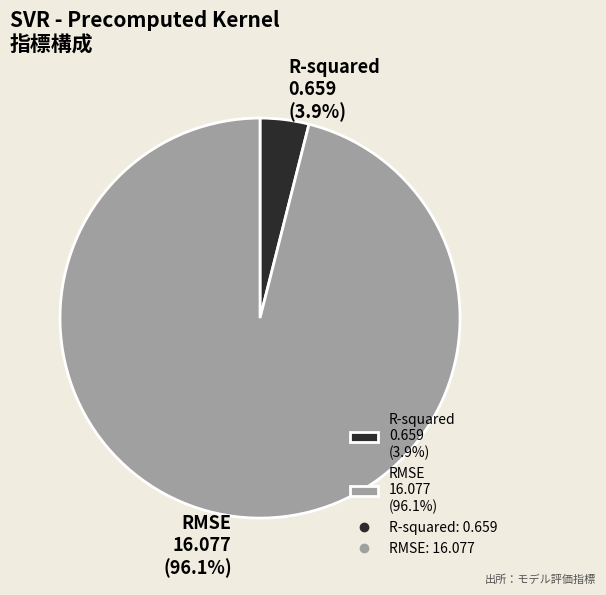

To the nearest percent, what portion does RMSE represent?

96%